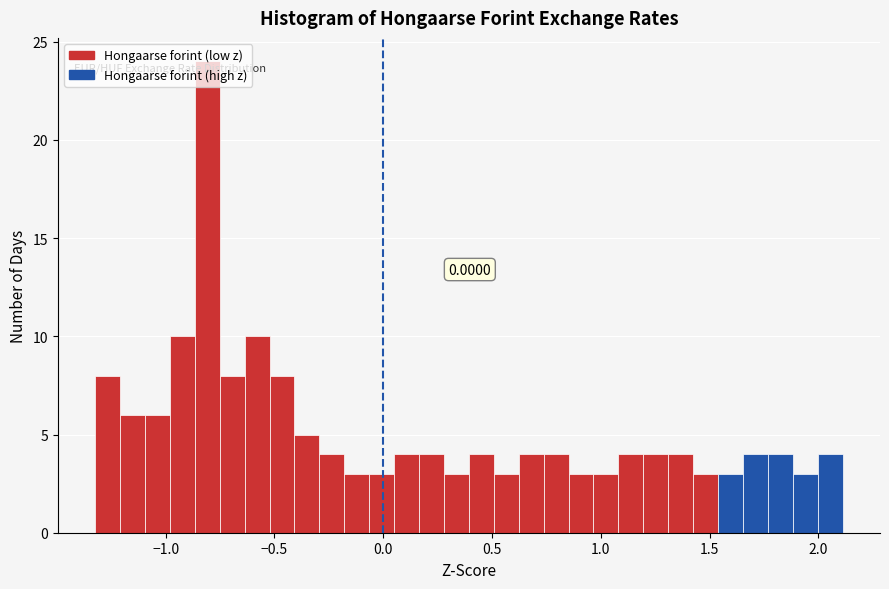

Around what value on the x-axis is the tallest bar? Give the approximate position of its centre, as read against the axis.

-0.80